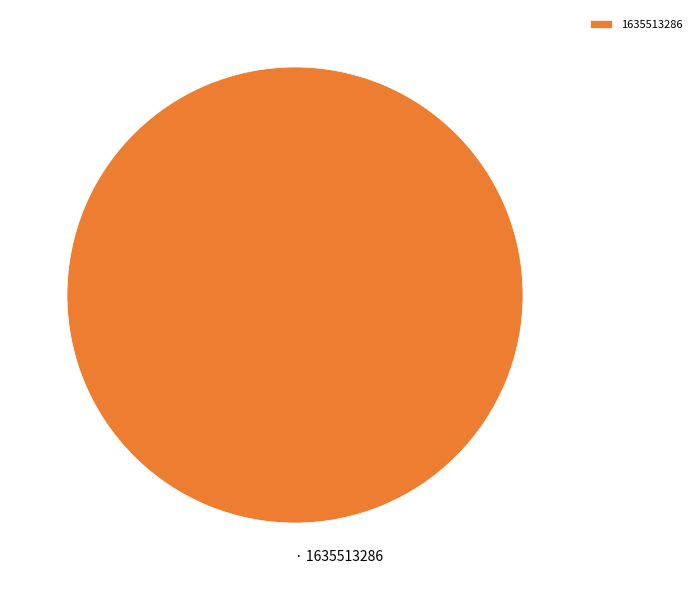

Rank the categories by value from highest to lowest.

1635513286